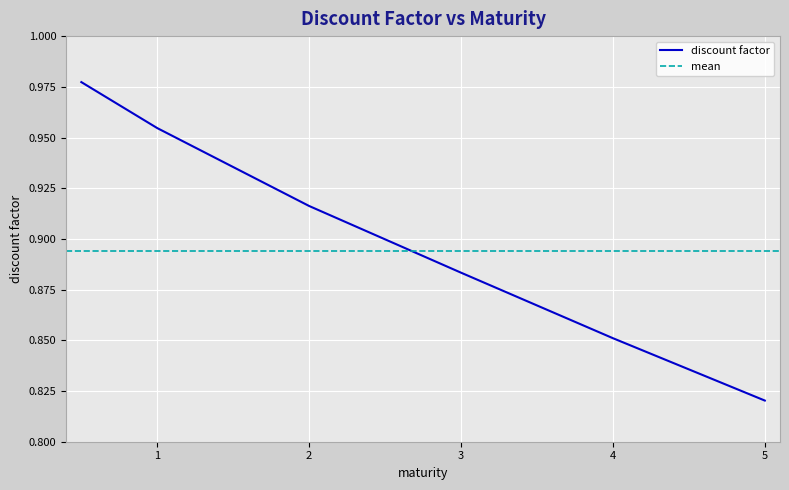

At which category does the chart reach its minimum across all series?

5.0